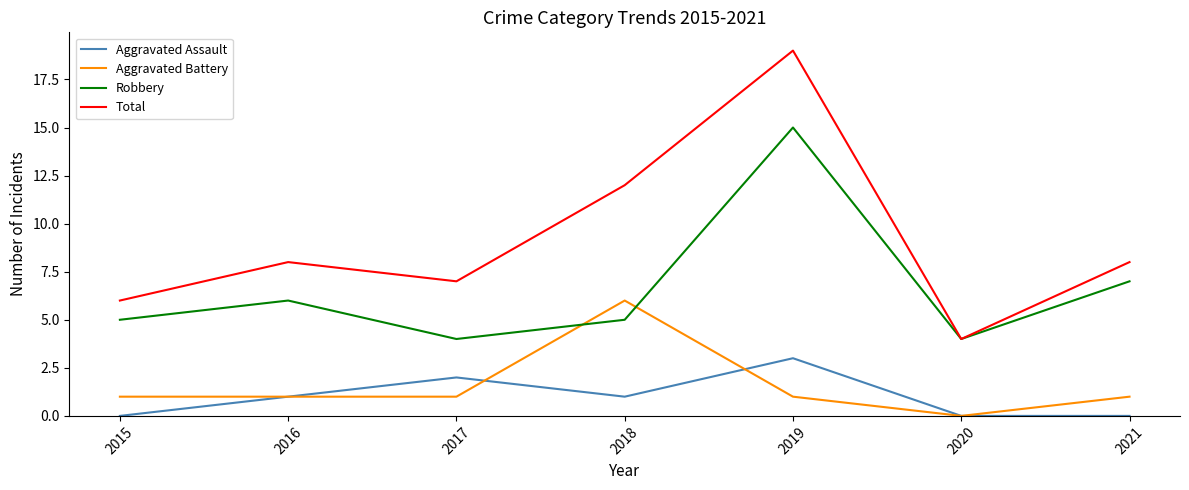

True or false: Aggravated Battery and Total intersect in this chart.

False